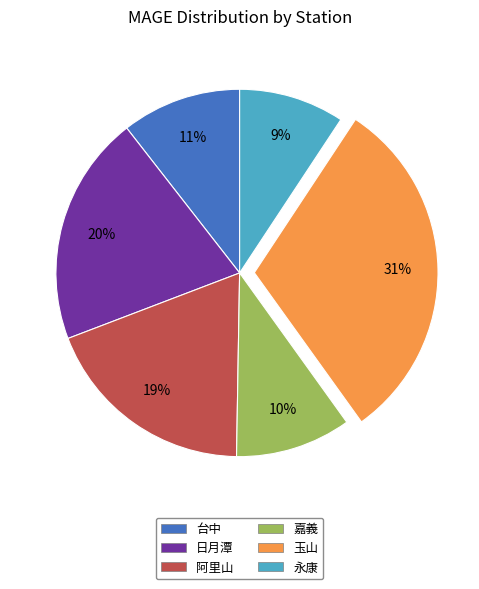

Which category has the smallest portion of the pie?

永康